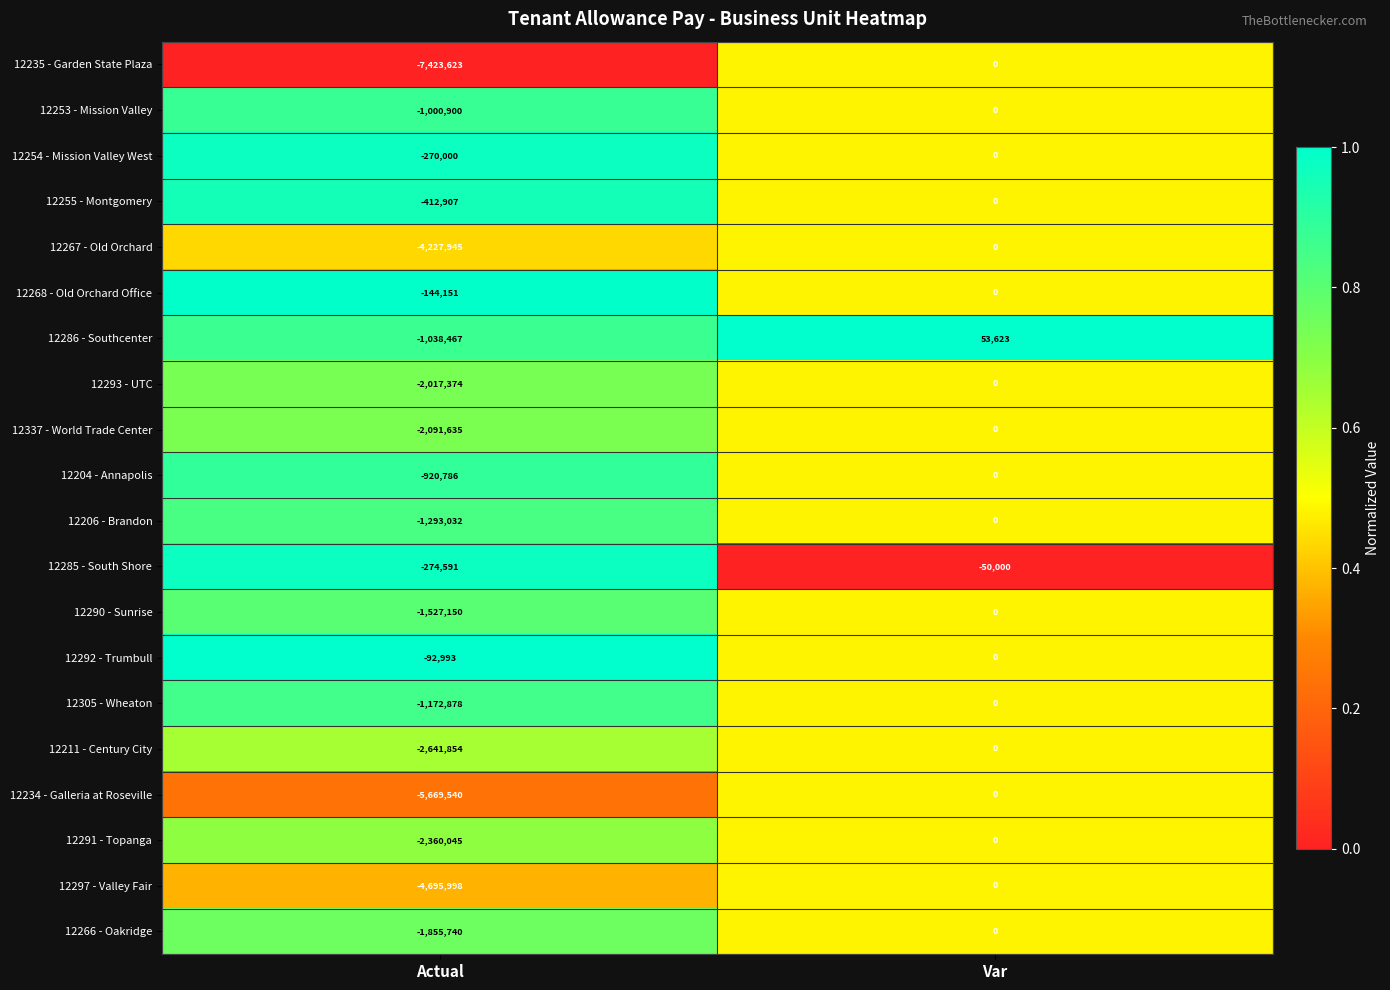

The 12255 - Montgomery series shows 0 at Var. True or false?

True